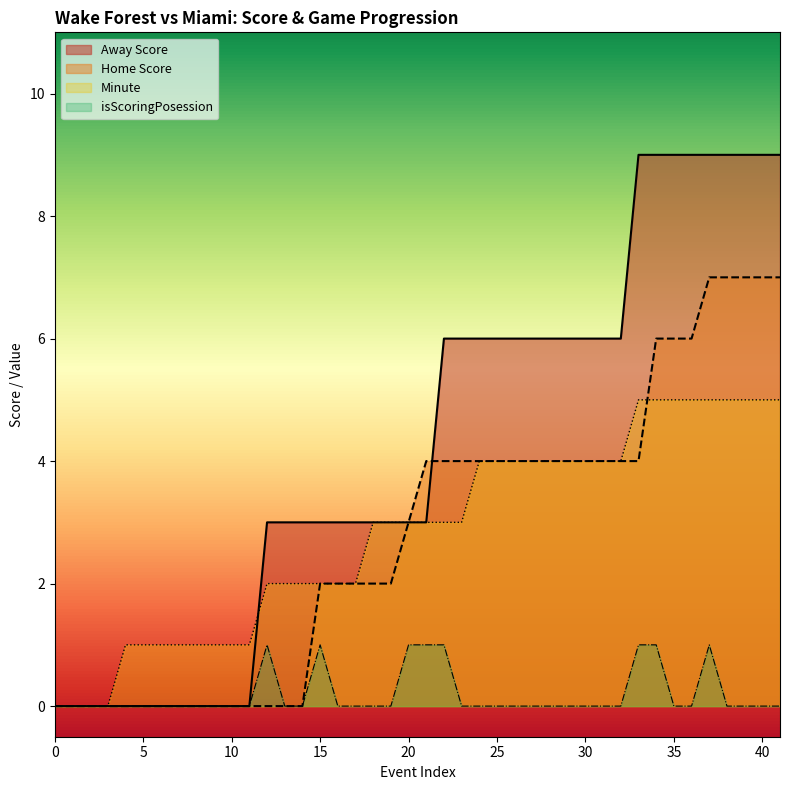

Which series has the widest spread of values?

Away Score